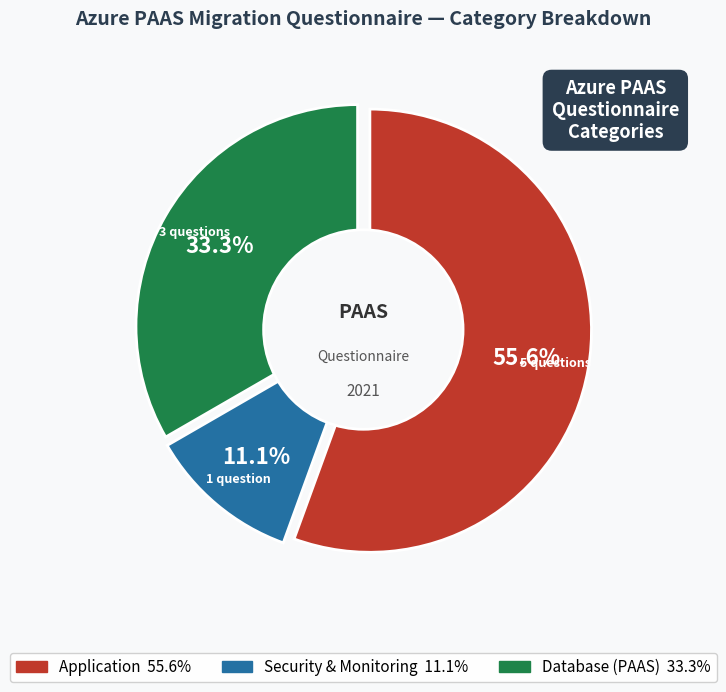

The Application slice represents 63% of the pie. True or false?

False